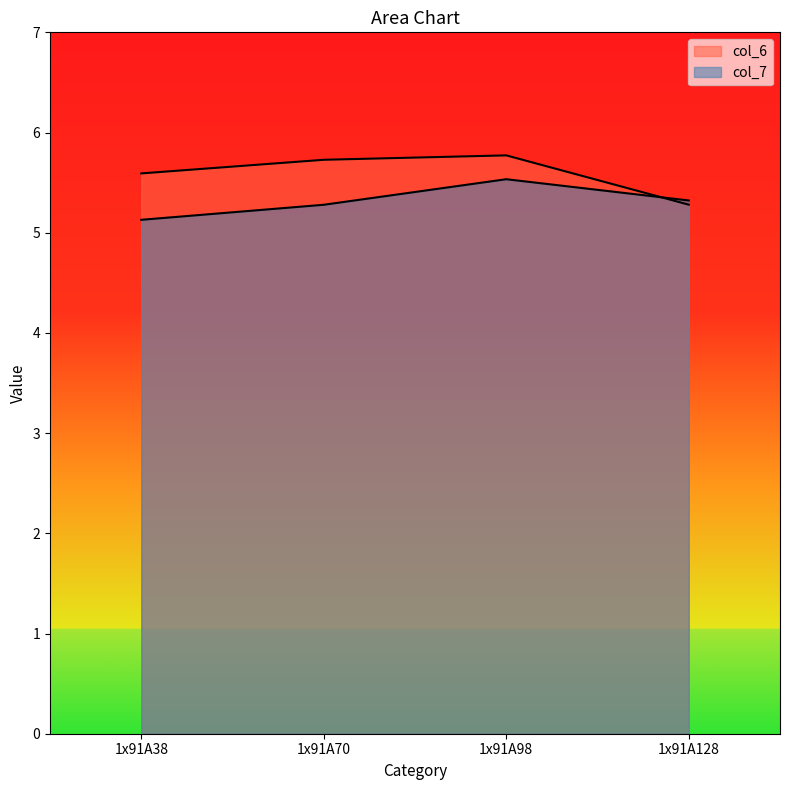

Does the chart have visible grid lines?

No